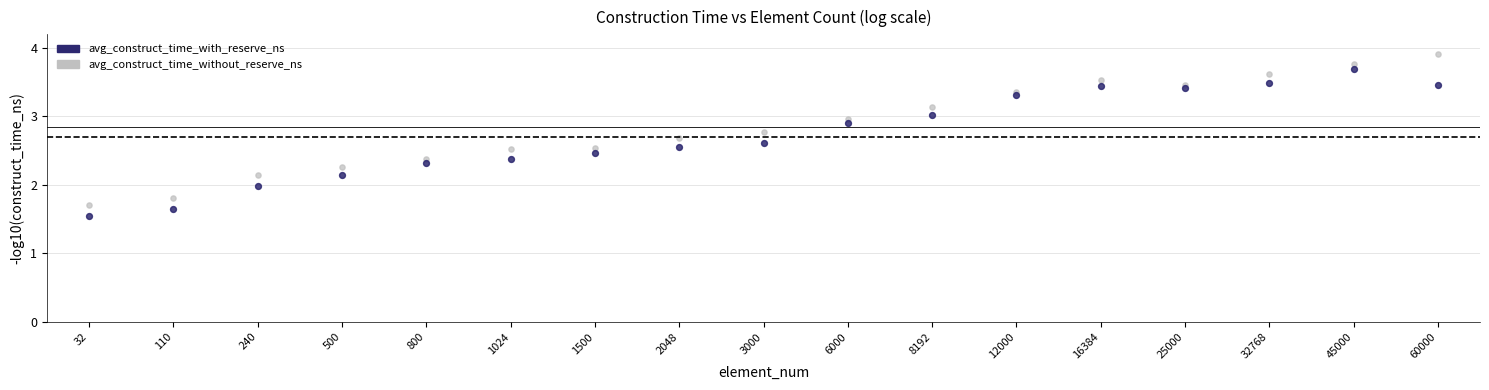

Which series has the largest Y range (max minus min)?

avg_construct_time_without_reserve_ns